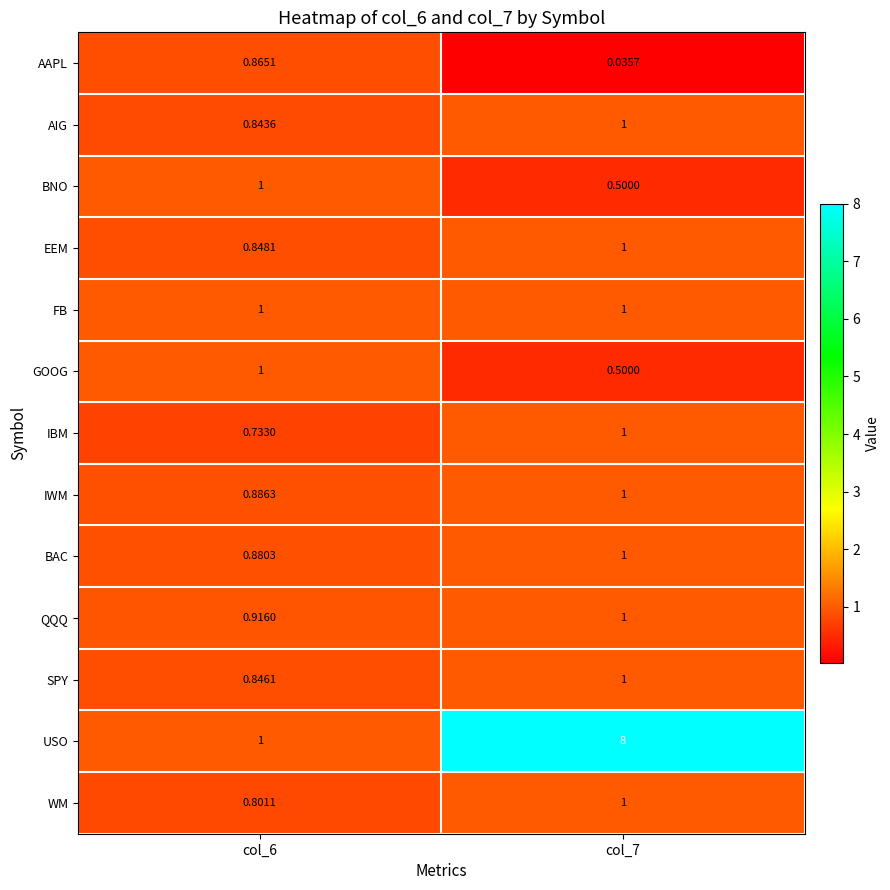

Between col_6 and col_7, which series saw the biggest shift?

USO